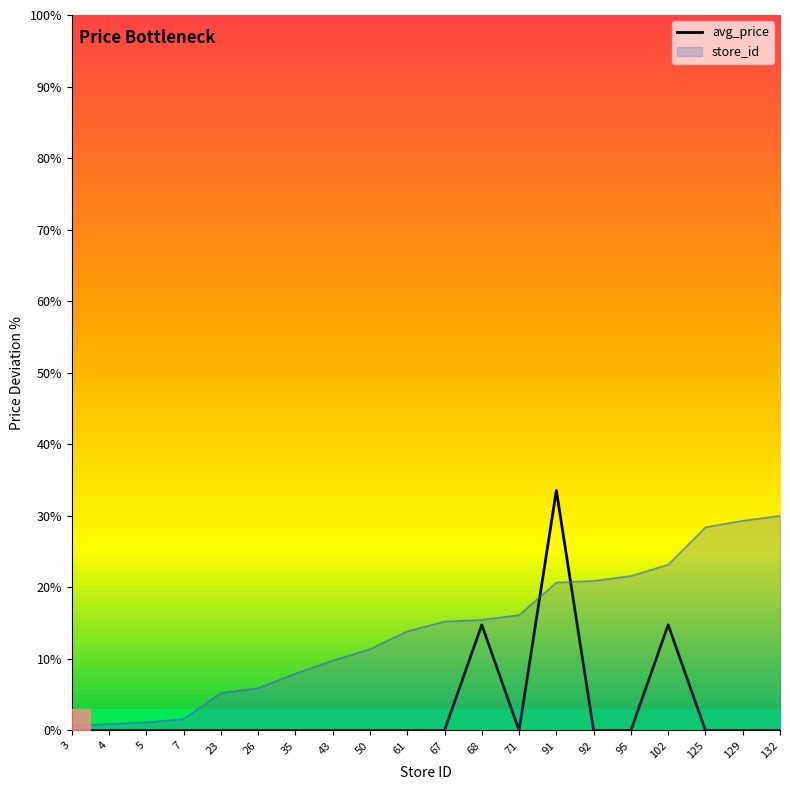

What is the total value across all series at 92?

20.9